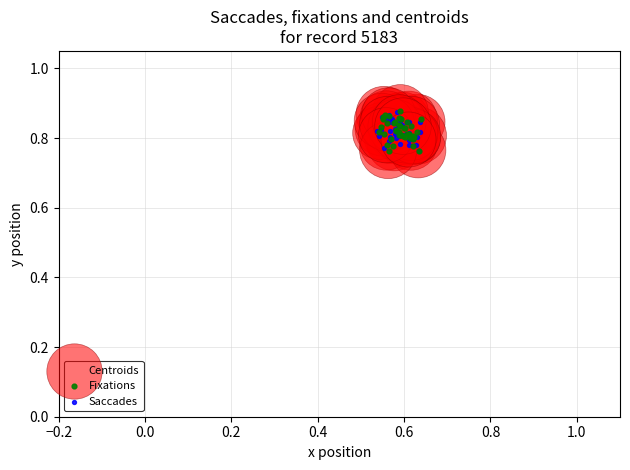

What are all the series names shown in the legend?

Centroids, Fixations, Saccades